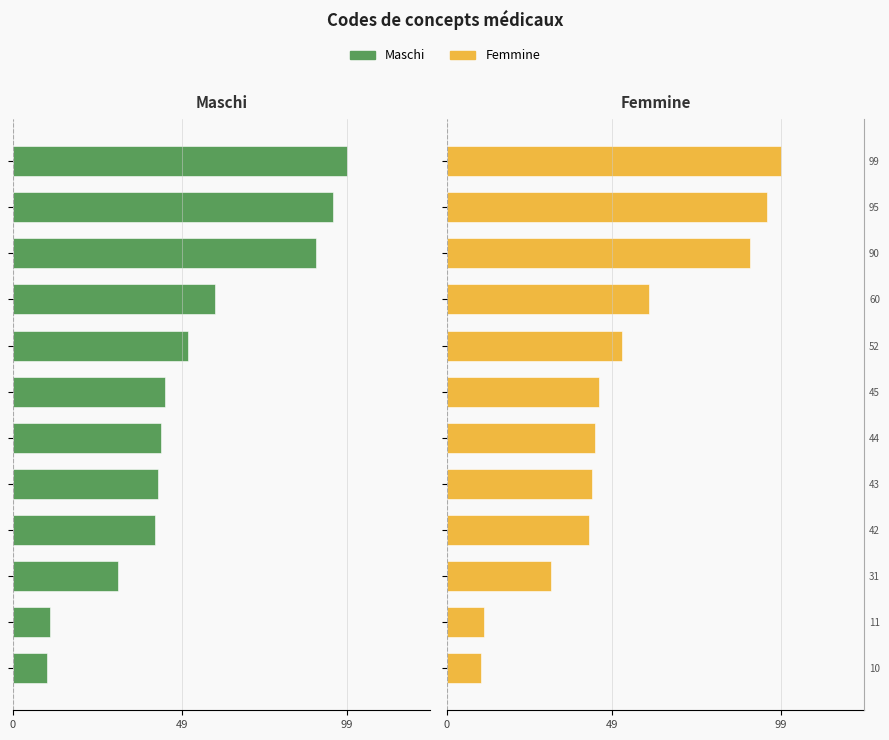

Are the bars grouped side by side (vs. stacked)?

Yes